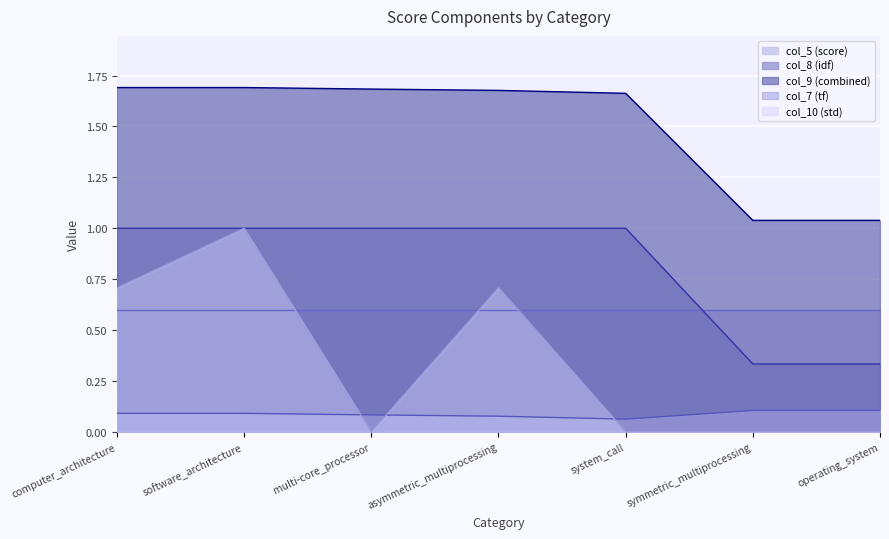

Which series has the widest spread of values?

col_10 (std)